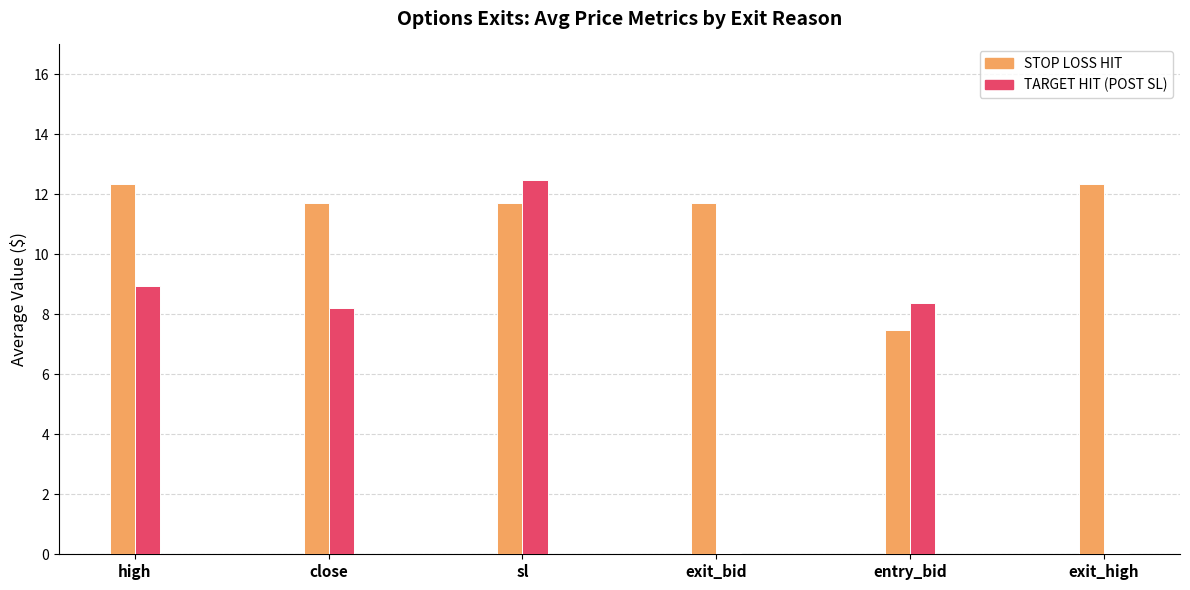

The TARGET HIT (POST SL) series shows 19.2 at sl. True or false?

False